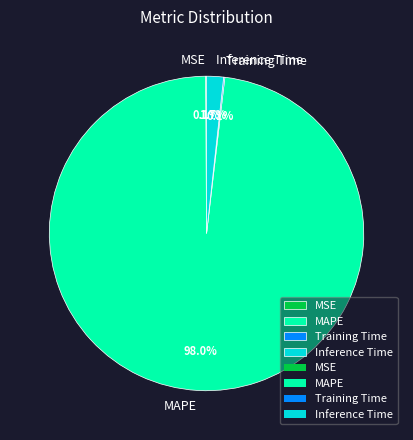

Is it true that MAPE is 98% of the pie?

True